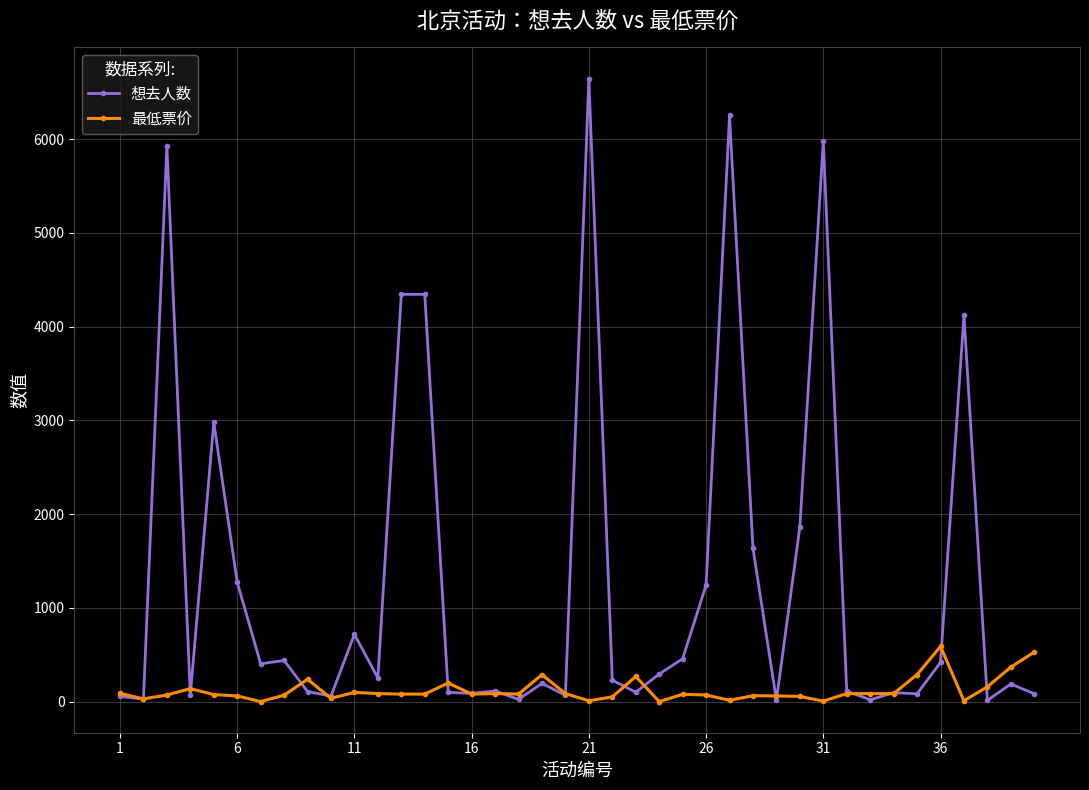

Which series has the widest spread of values?

想去人数